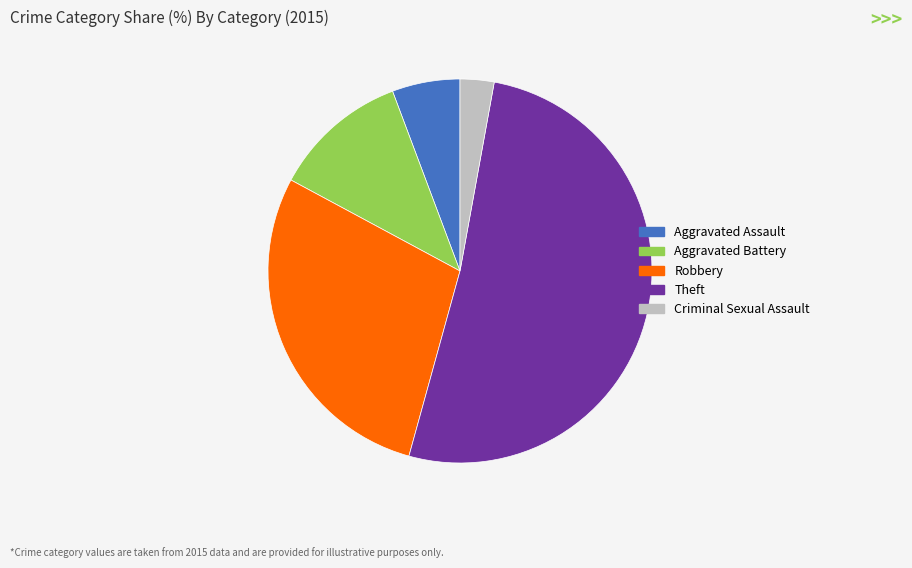

Between Criminal Sexual Assault and Aggravated Assault, which is larger?

Aggravated Assault